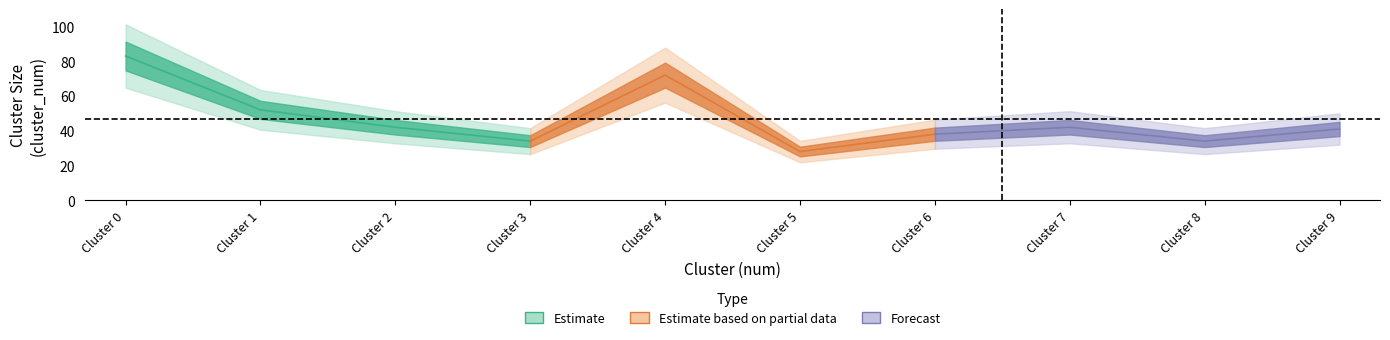

What is the change in value from 2 to 6?

-4